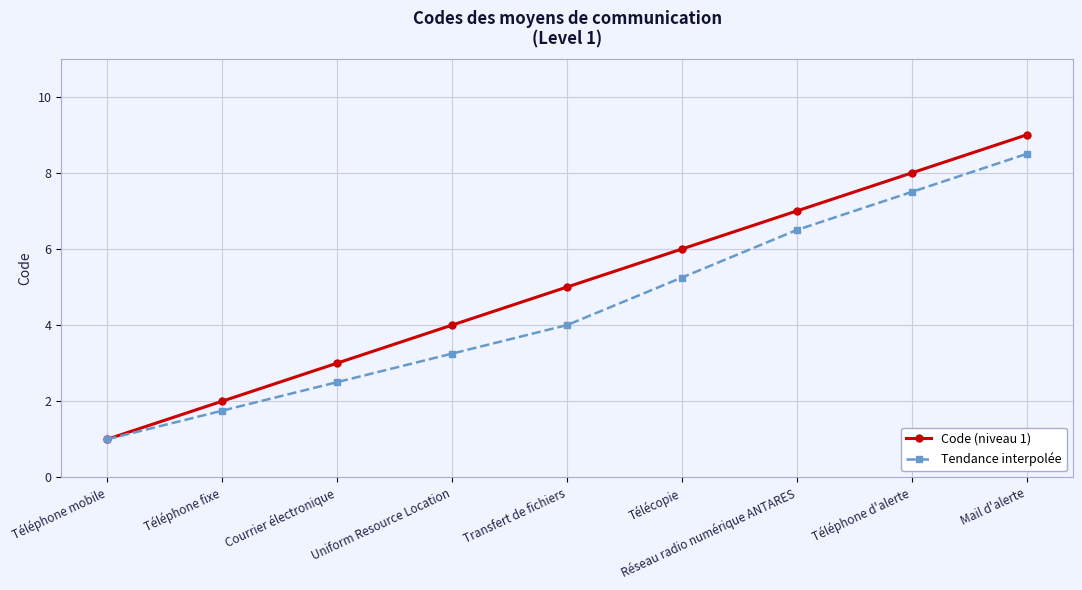

List the series in order of their peak value, highest first.

Code (niveau 1), Tendance interpolée